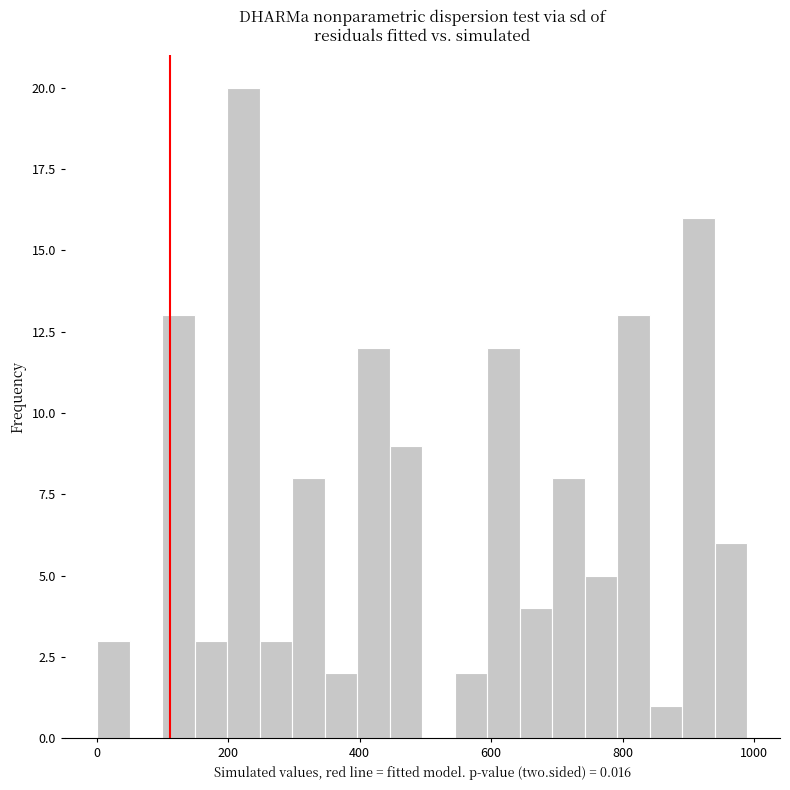

Read against the x-axis, roughly where is the centre of the tallest bar?

220